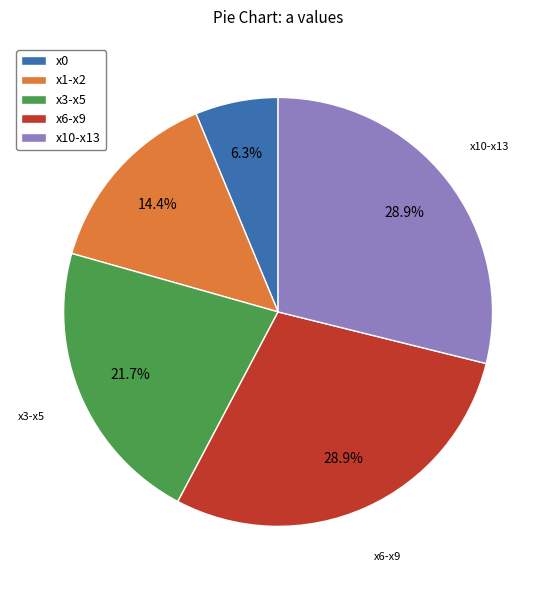

Does any single category account for the majority?

No